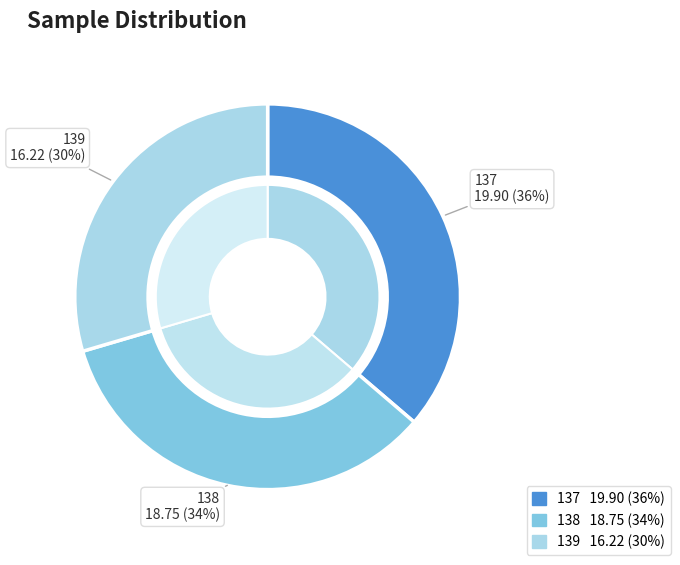

Rank the categories by value from lowest to highest.

139, 138, 137